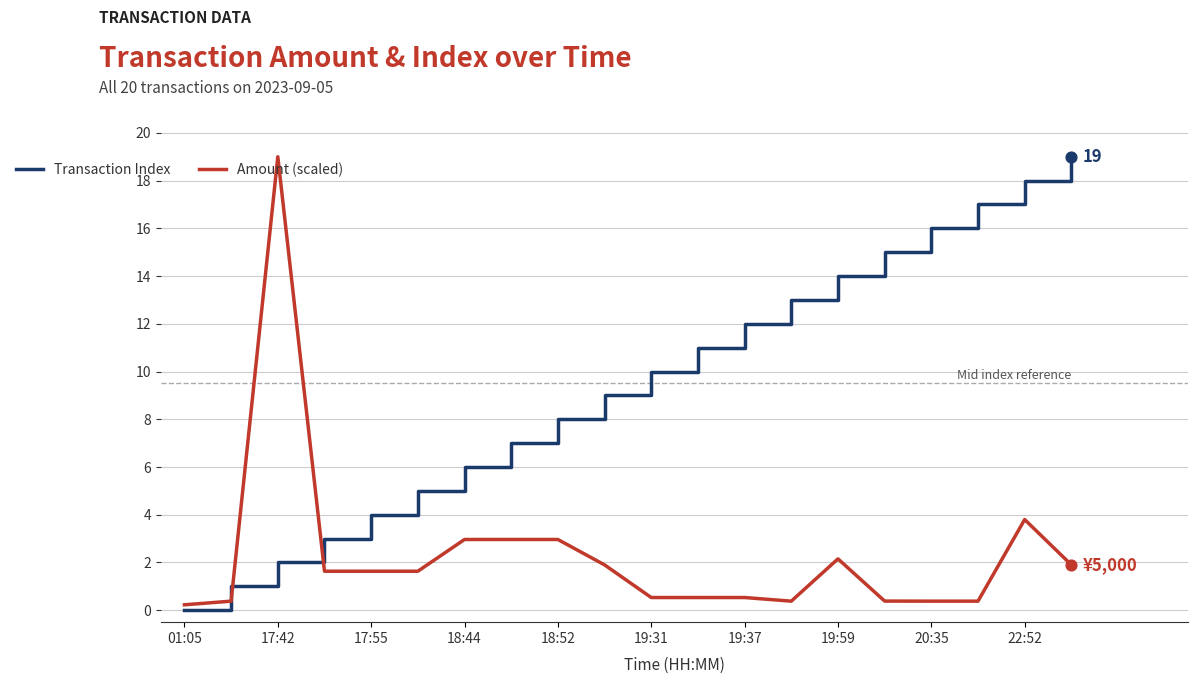

Which series has the largest total across all categories?

Transaction Index